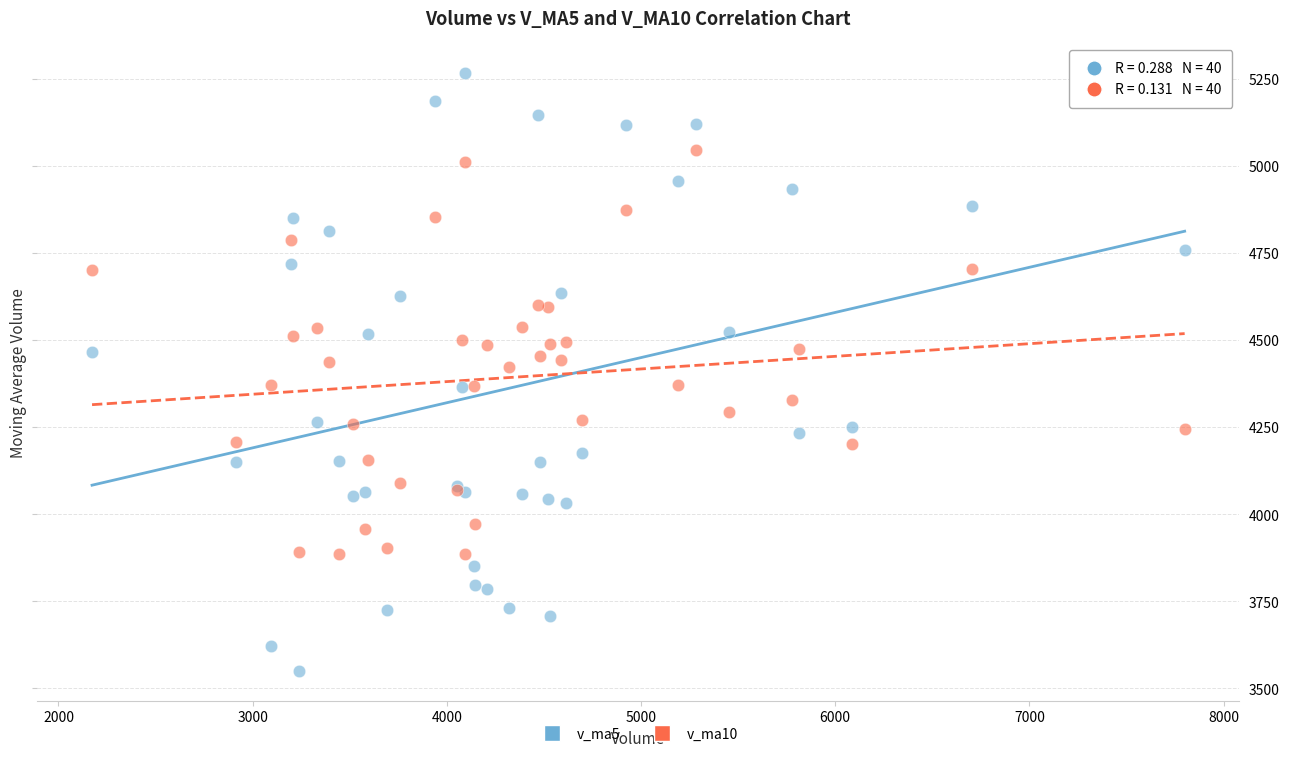

What is the X range (max minus min) for the scatter plot?

5626.5